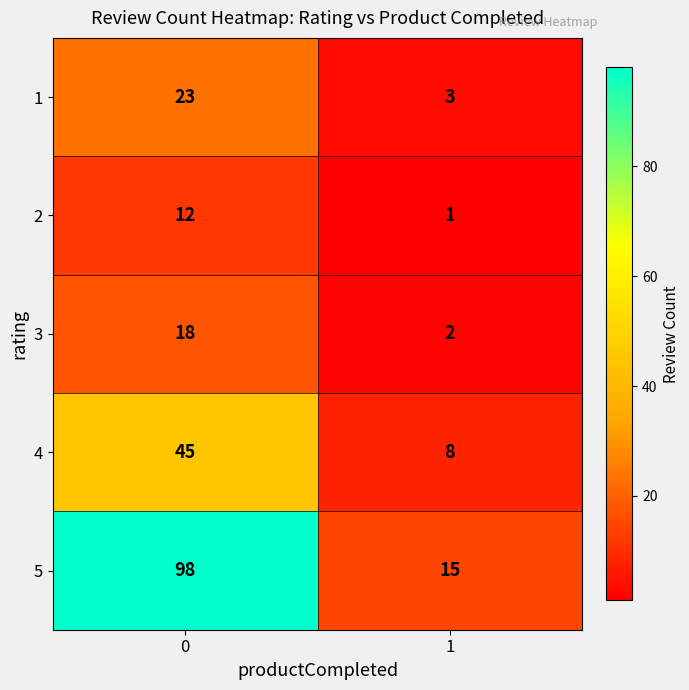

What is the difference between the 1 values at 0 and 1?

20